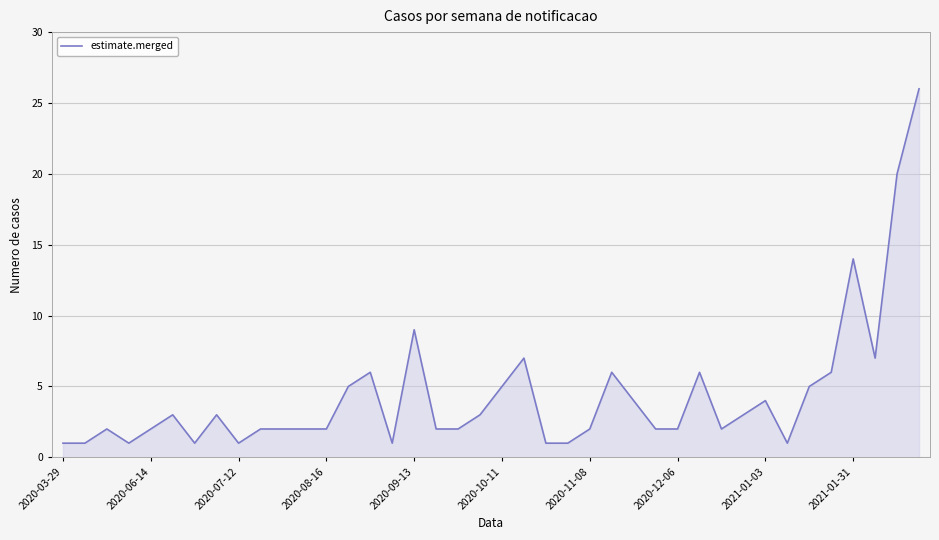

What is the greatest value displayed?

26